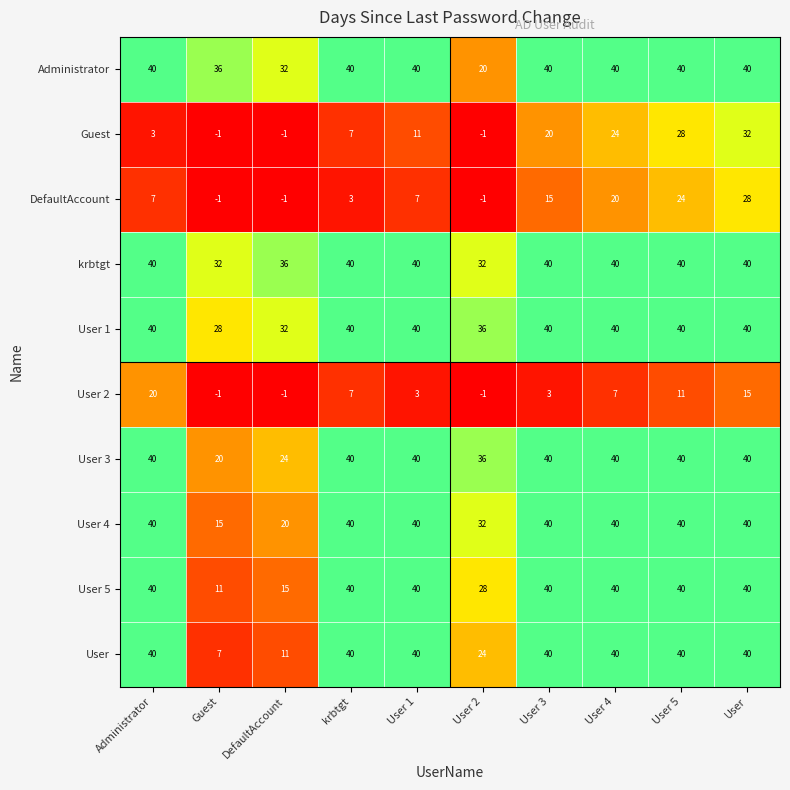

Count the number of data series in this chart.

10